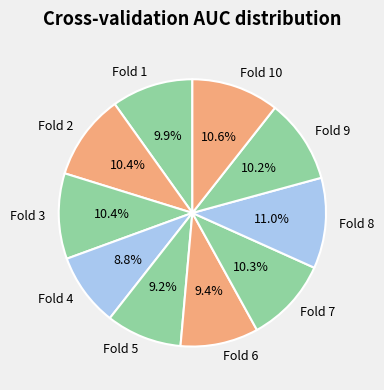

How many slices are in this pie chart?

10